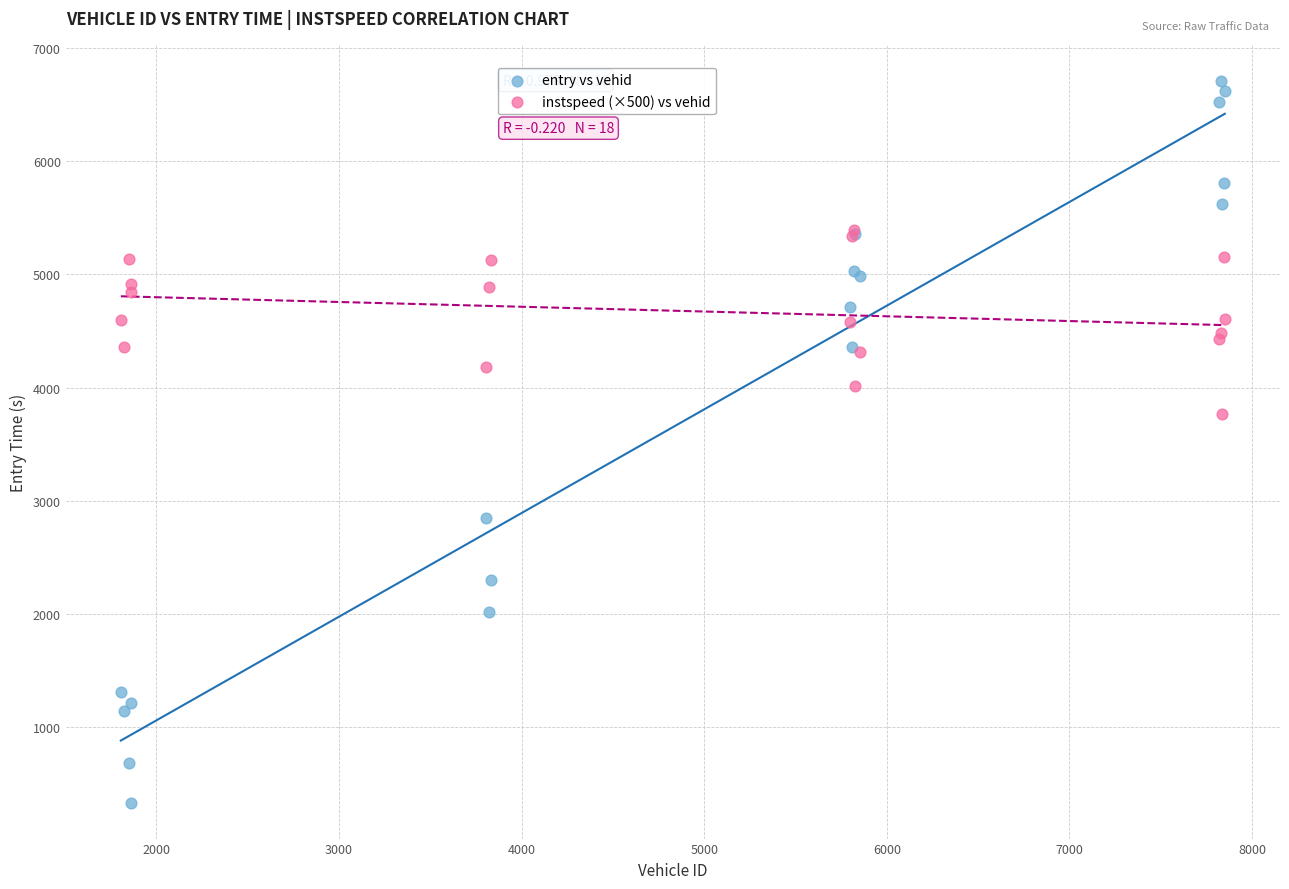

In the entry vs vehid series, what Y value is closest to 3521?

2844.8